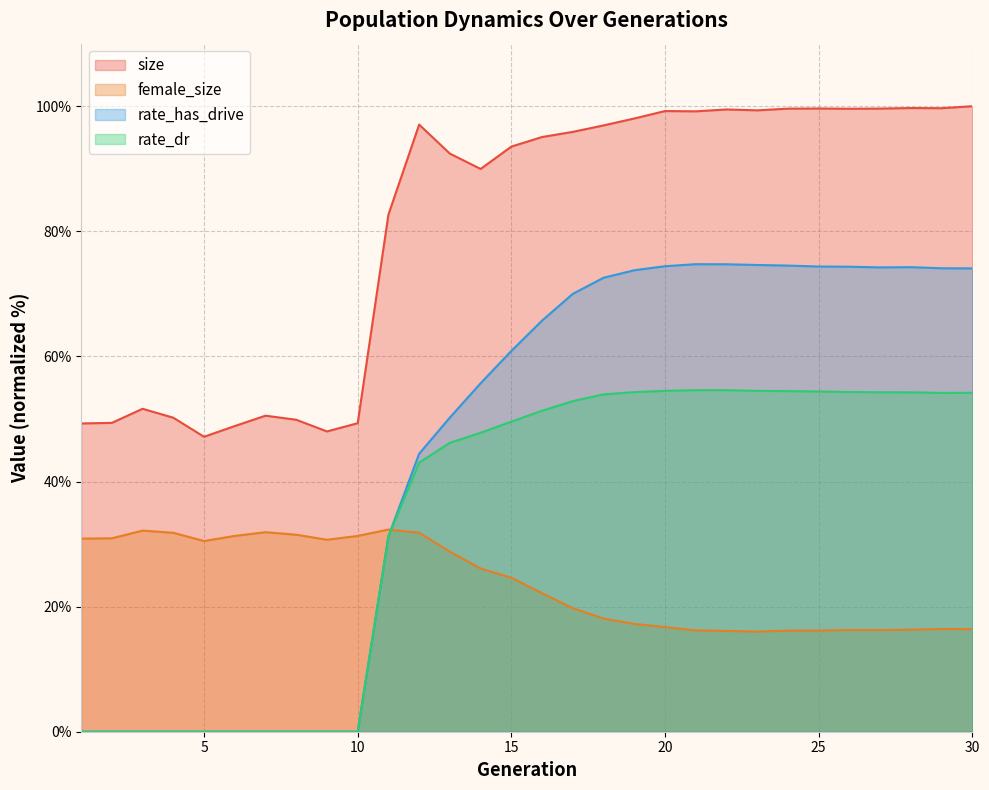

What is the value of the rate_dr point at the 24th from the left?

54.5